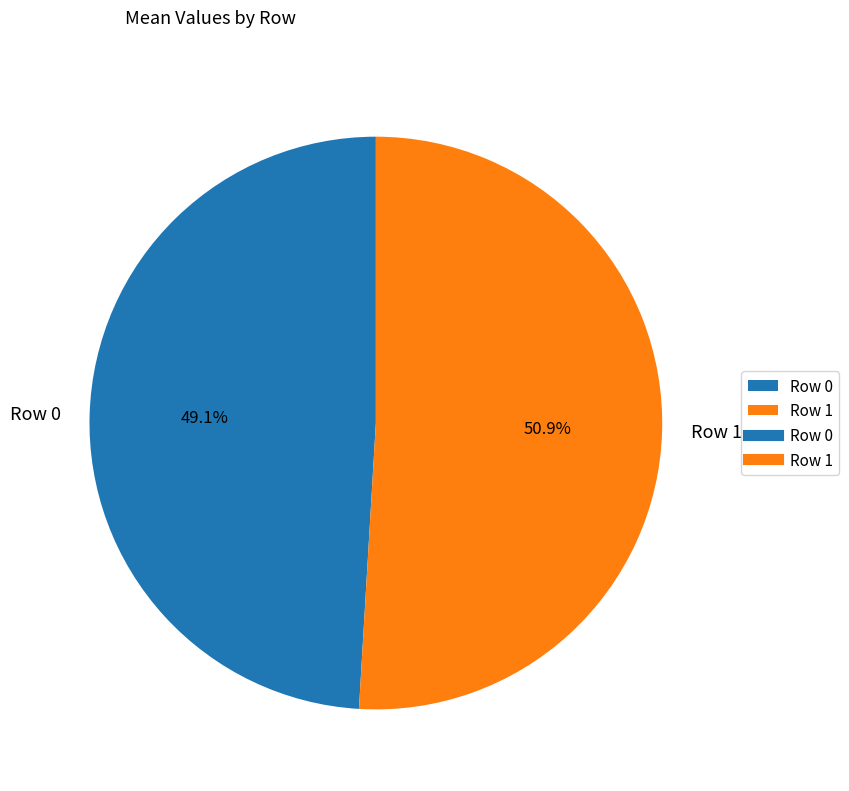

Which category has the smallest portion of the pie?

Row 0